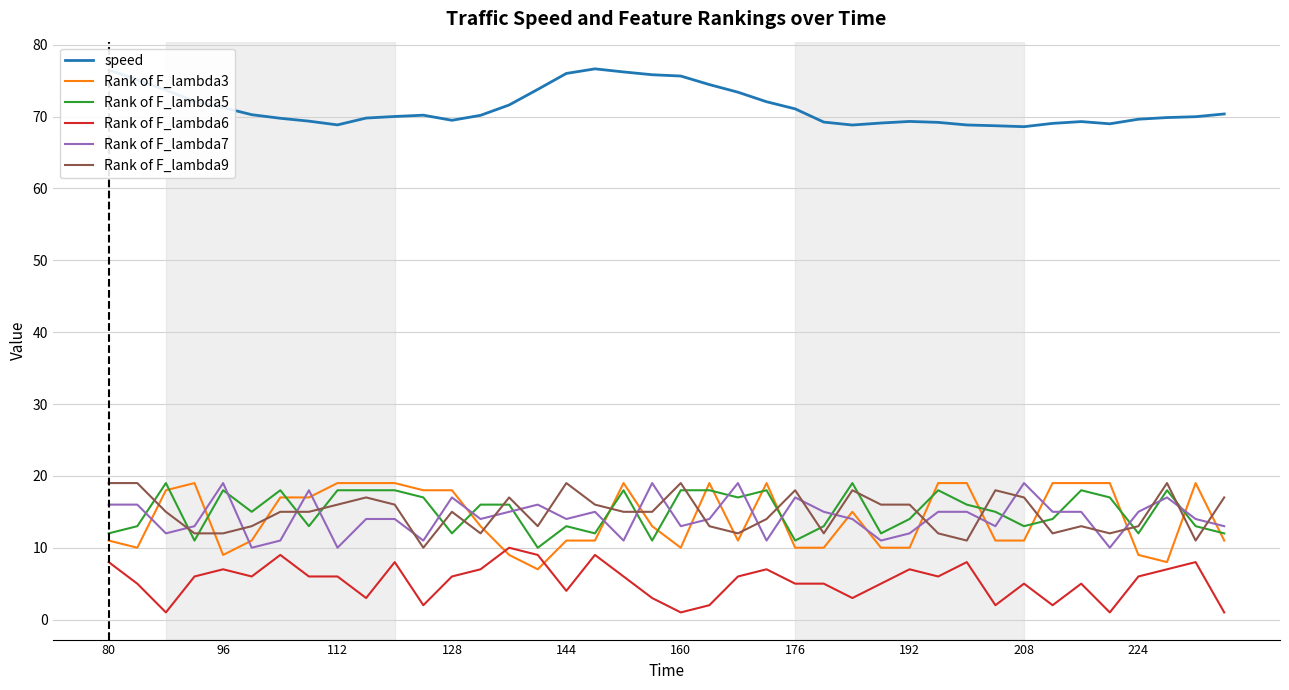

What is the difference between the maximum and minimum values in the Rank of F_lambda9 series?

9.0